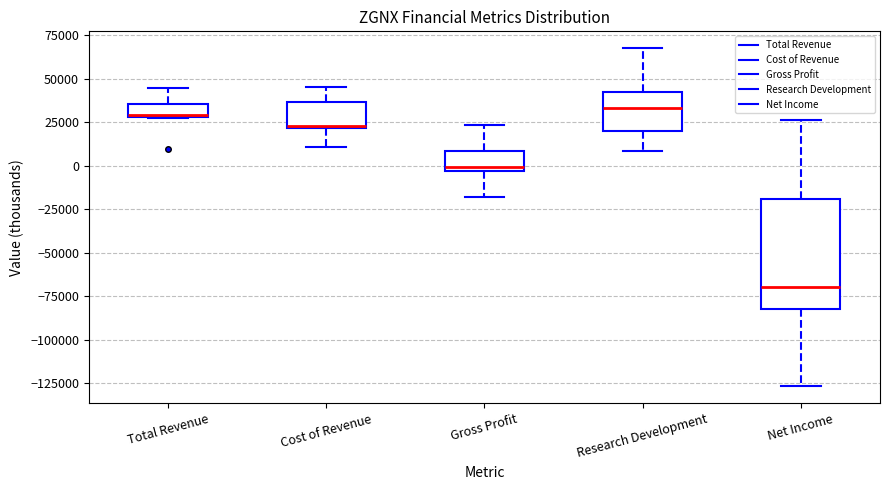

Comparing the boxes themselves (not the whiskers), which one is the tallest?

Net Income